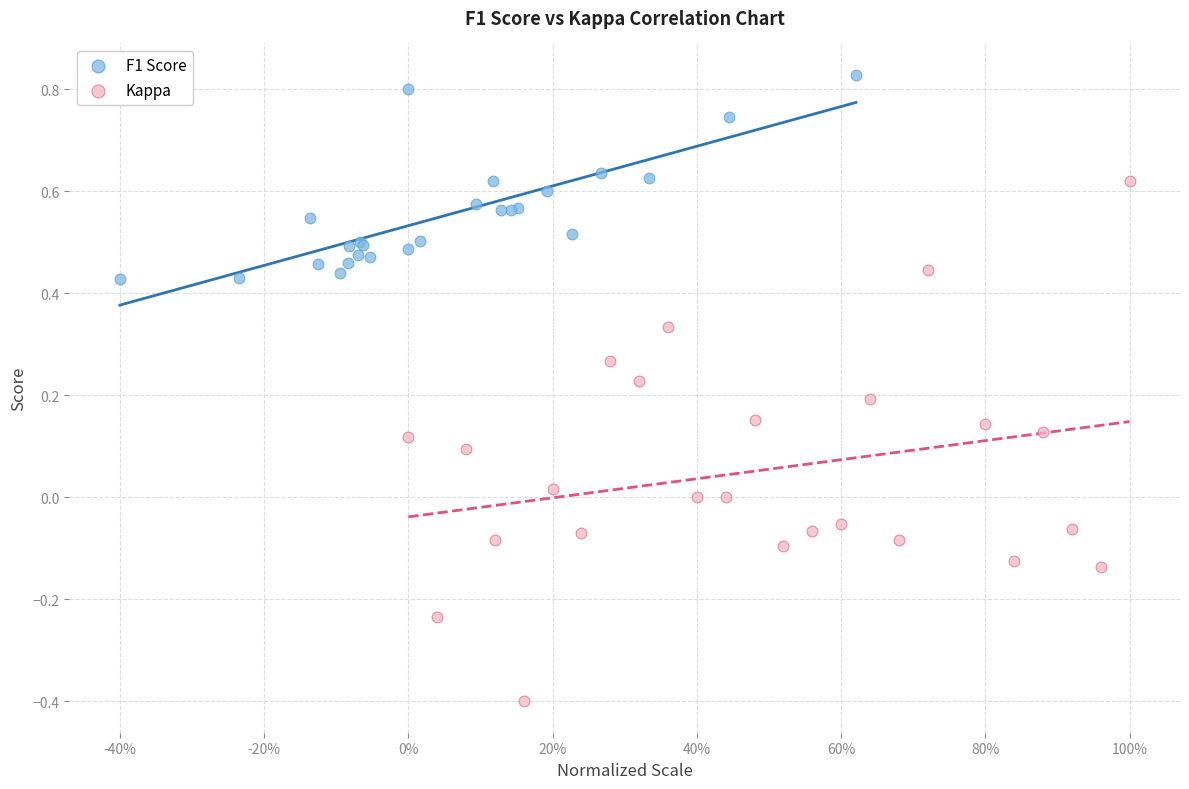

Which series reaches the maximum Y coordinate?

F1 Score